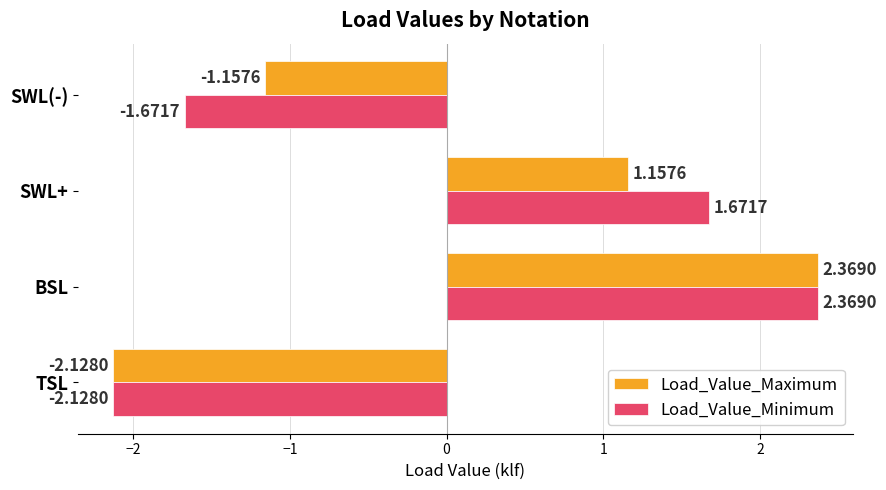

What is the difference between the maximum and minimum values in the Load_Value_Maximum series?

4.5